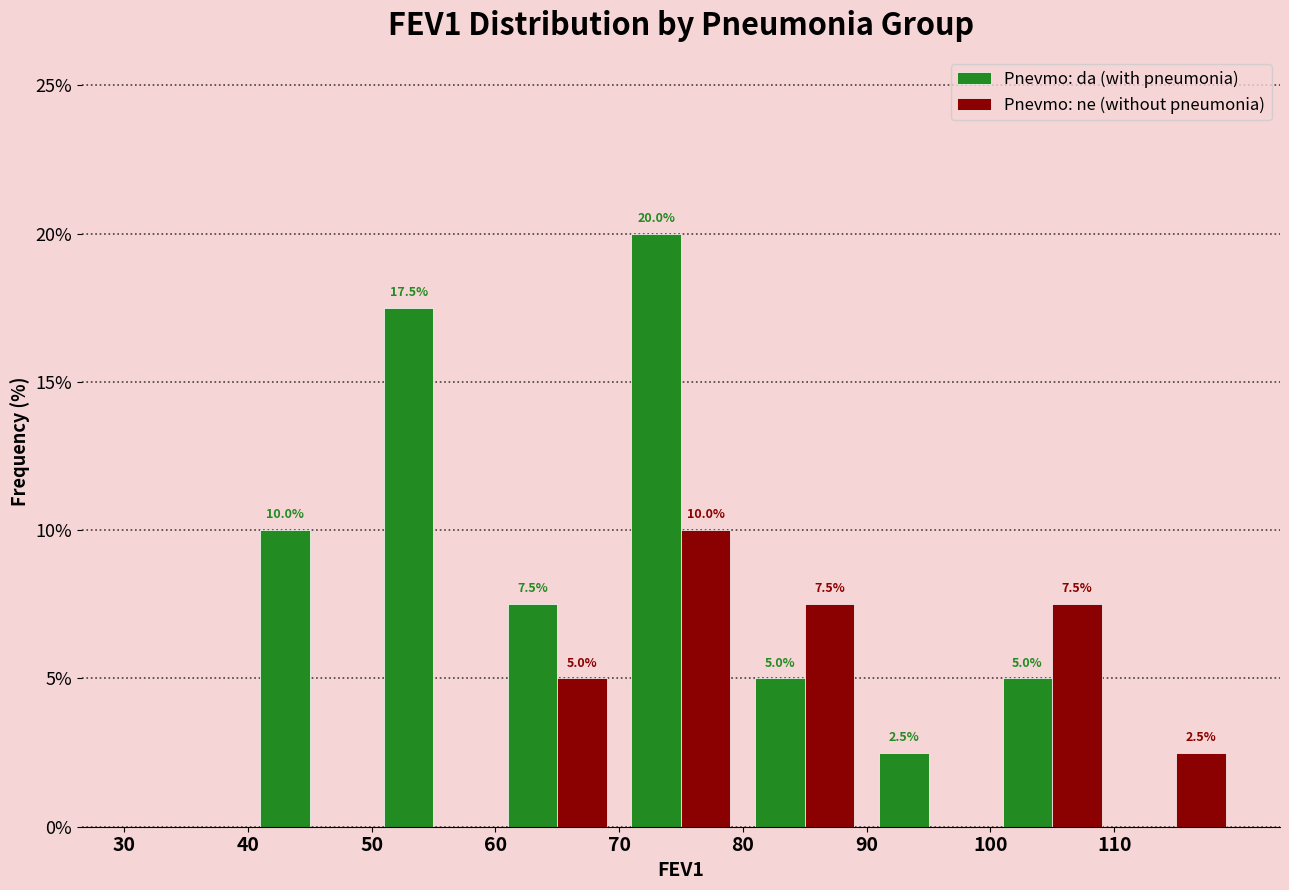

In the Pnevmo: da (with pneumonia) series, which range on the x-axis has the tallest bar?

70 to 80